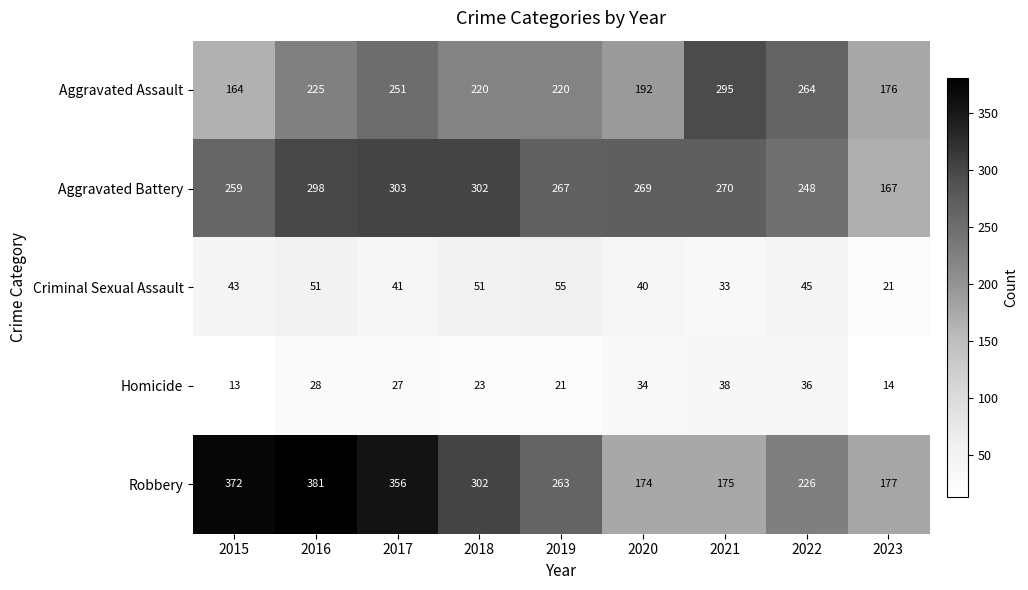

The value of Criminal Sexual Assault at 2023 is 21. True or false?

True